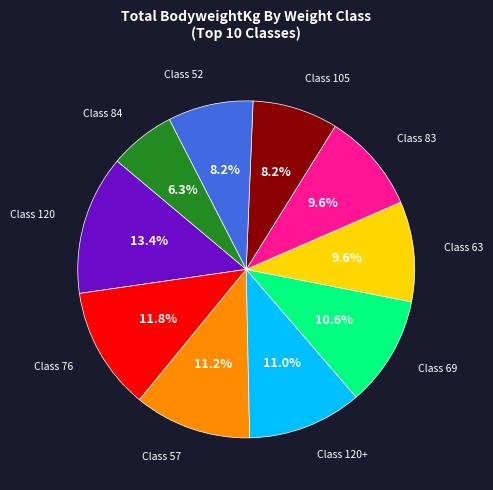

What is the largest slice in the pie chart?

Class 120